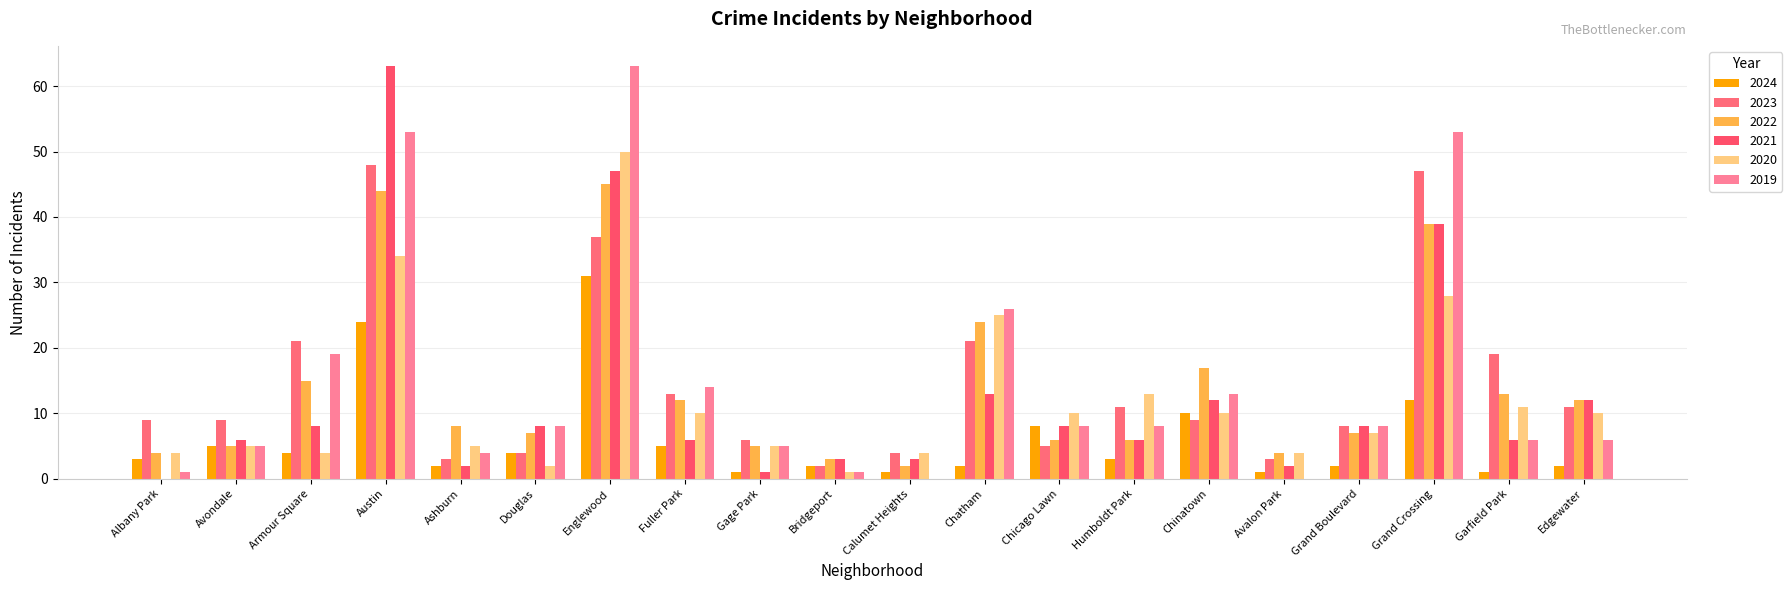

Read the 2021 value at Fuller Park, to the nearest 5.

5